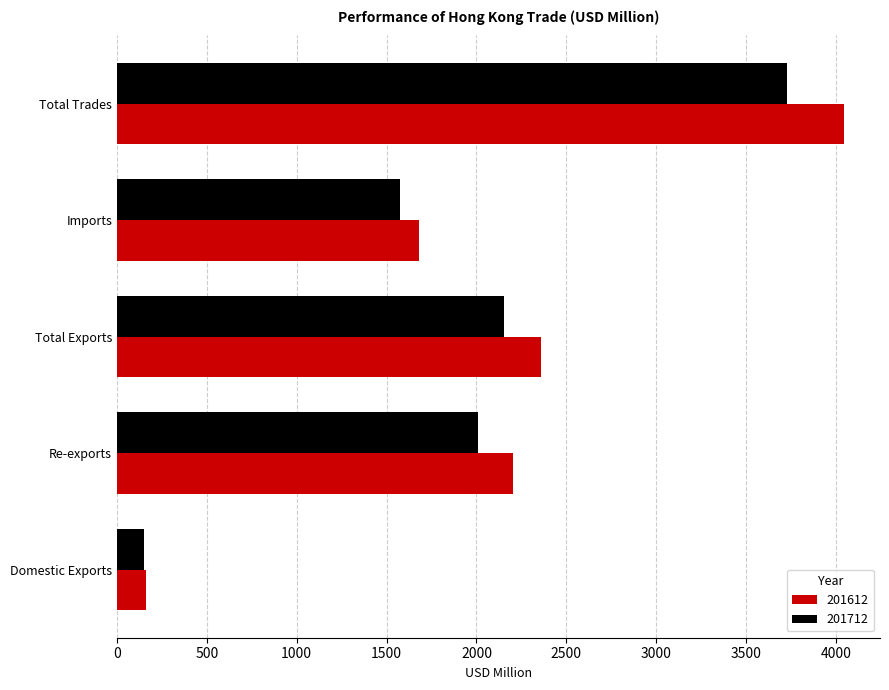

At which label does 201612 reach its minimum?

Domestic Exports